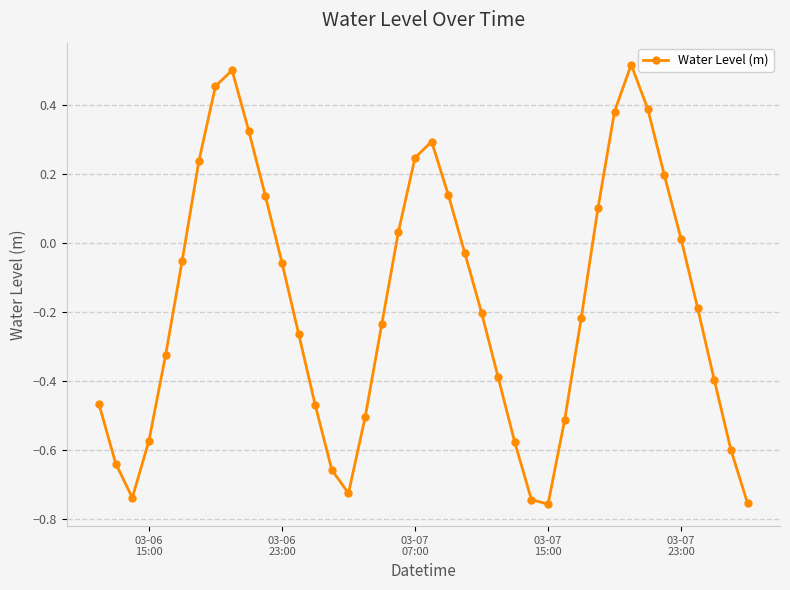

What is the sum of all values?

-7.1